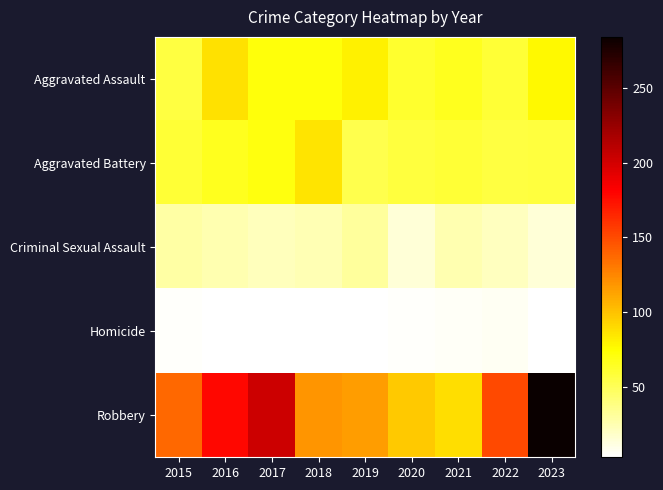

What is the total value across all series at 2023?

436